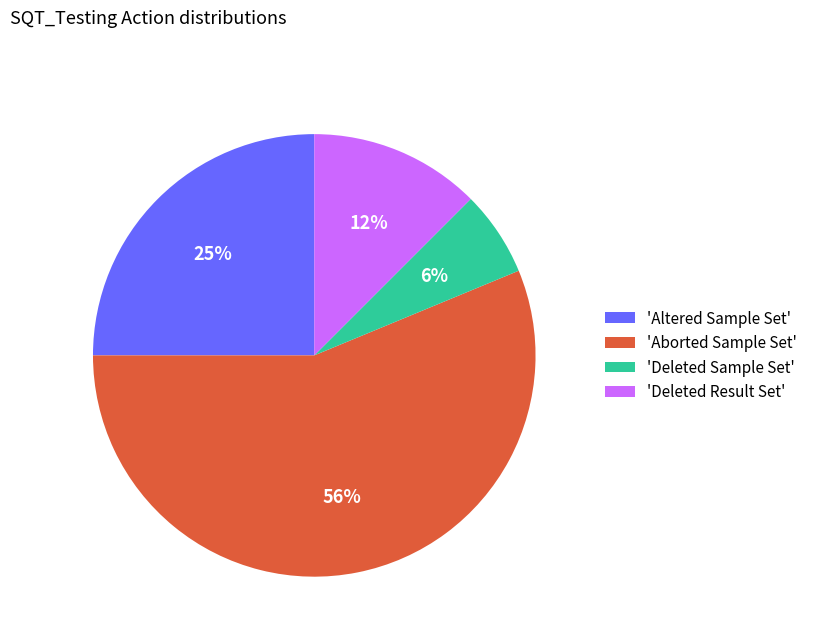

Count the number of slices in the pie.

4